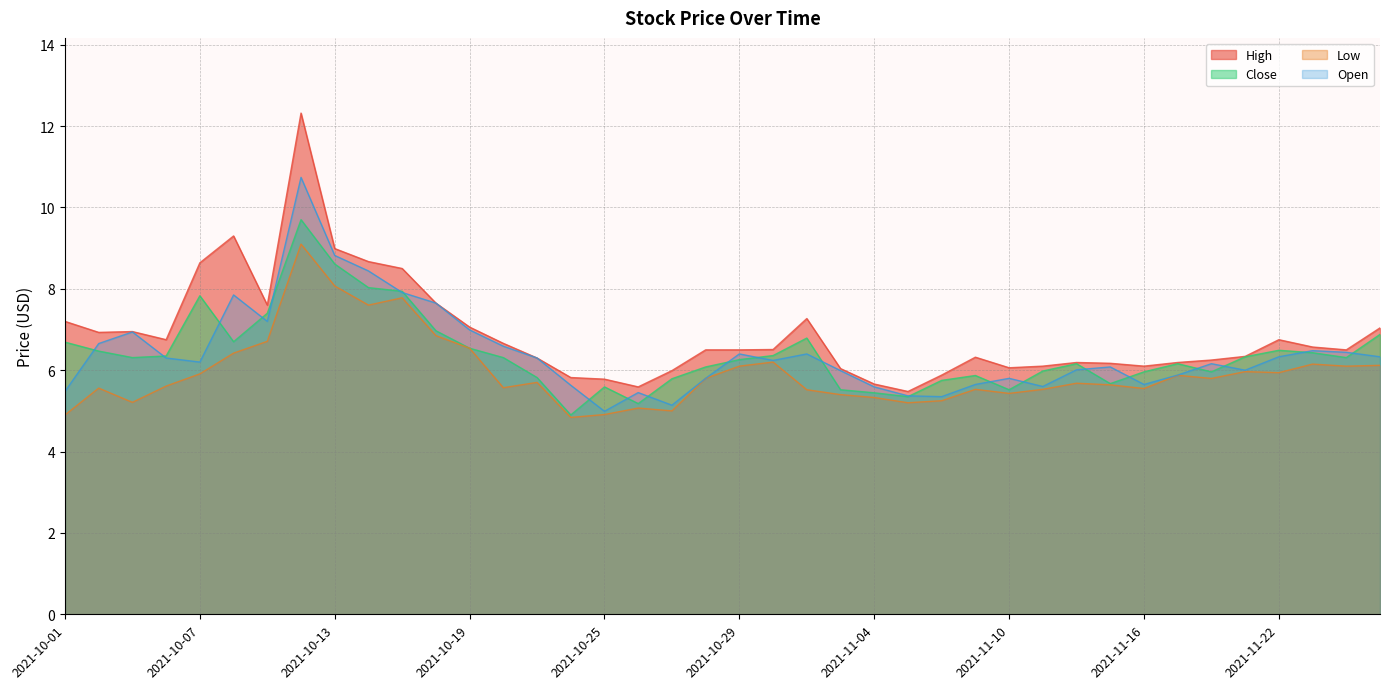

What is the difference between the Open values at 2021-10-14 and 2021-10-28?

2.6